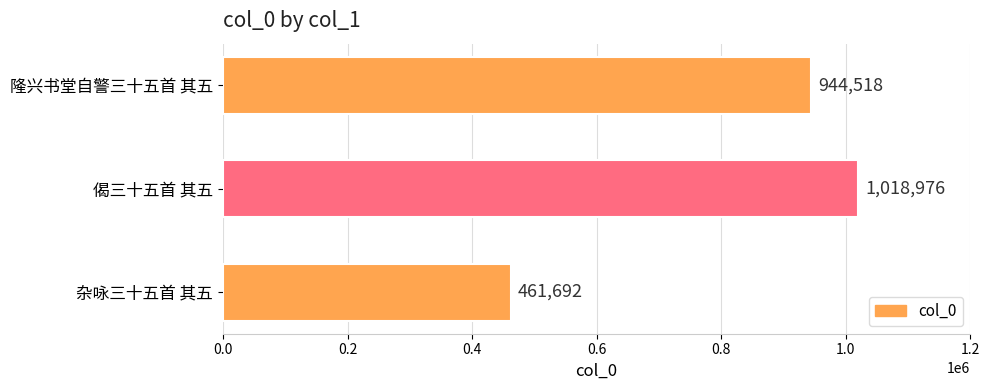

What is the change in value from 杂咏三十五首 其五 to 偈三十五首 其五?

+557284